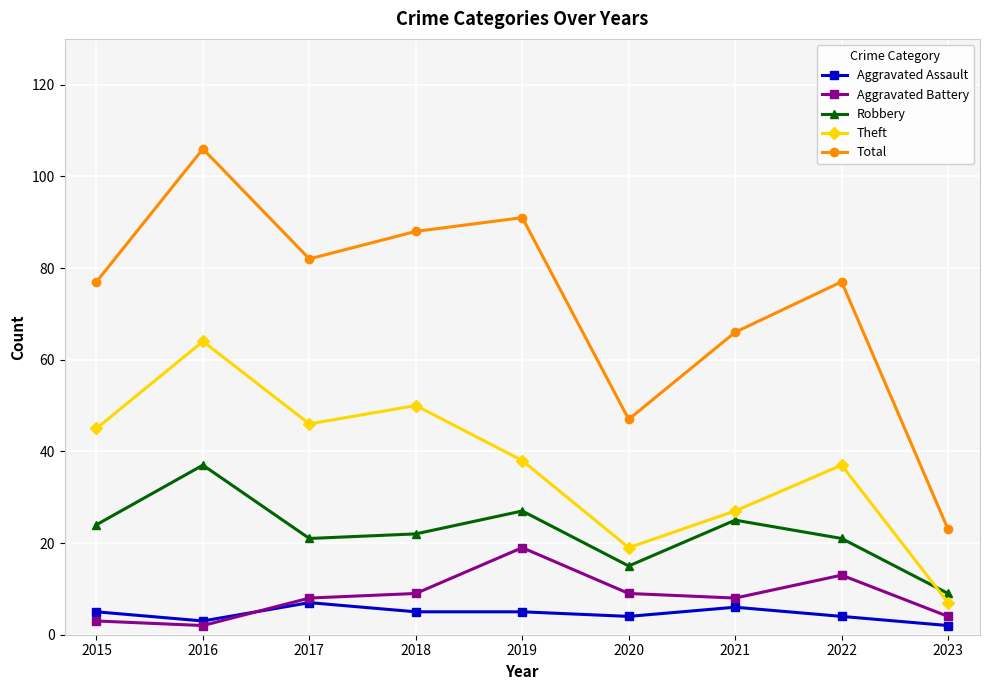

Which label corresponds to the largest value in the chart?

2016